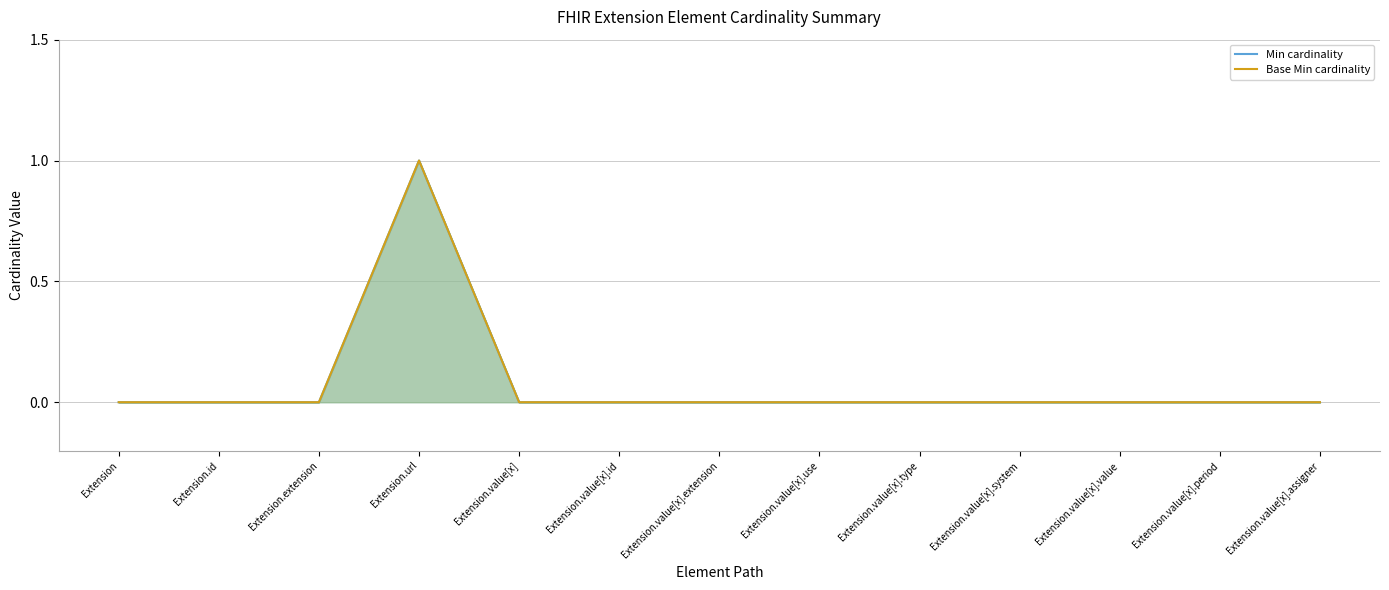

Reading left to right, list all the values displayed in this chart.

Min cardinality: Extension=0	Extension.id=0	Extension.extension=0	Extension.url=1	Extension.value[x]=0	Extension.value[x].id=0	Extension.value[x].extension=0	Extension.value[x].use=0	Extension.value[x].type=0	Extension.value[x].system=0	Extension.value[x].value=0	Extension.value[x].period=0	Extension.value[x].assigner=0
Base Min cardinality: Extension=0	Extension.id=0	Extension.extension=0	Extension.url=1	Extension.value[x]=0	Extension.value[x].id=0	Extension.value[x].extension=0	Extension.value[x].use=0	Extension.value[x].type=0	Extension.value[x].system=0	Extension.value[x].value=0	Extension.value[x].period=0	Extension.value[x].assigner=0